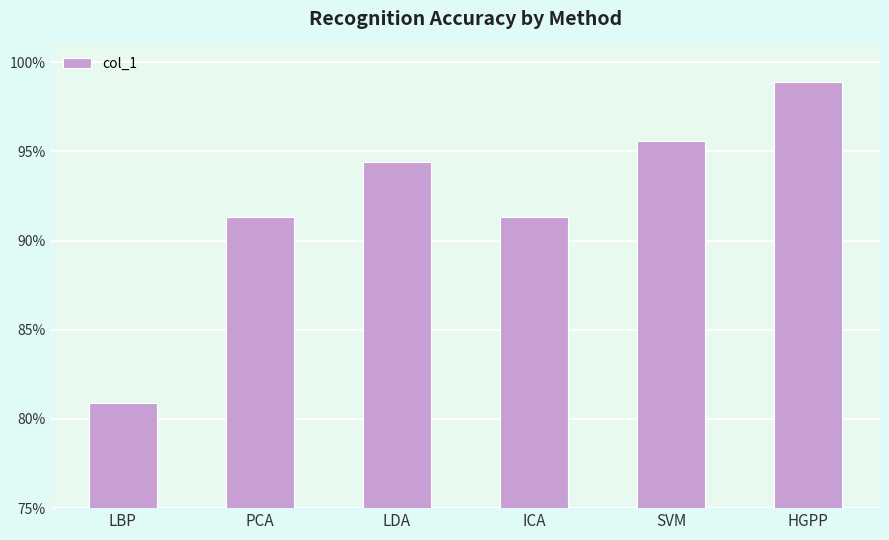

Does the chart contain any negative values?

No